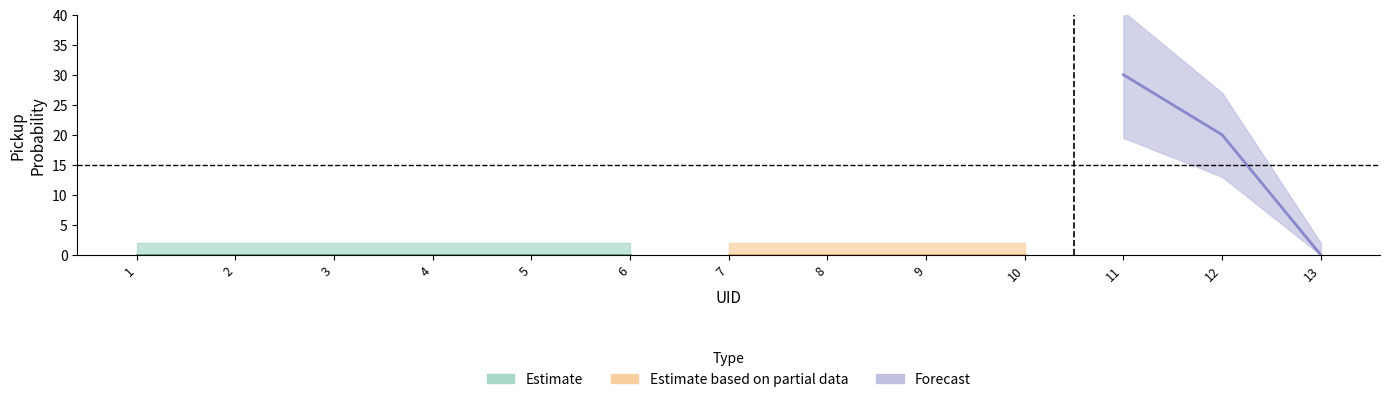

Which label corresponds to the smallest value in the chart?

1